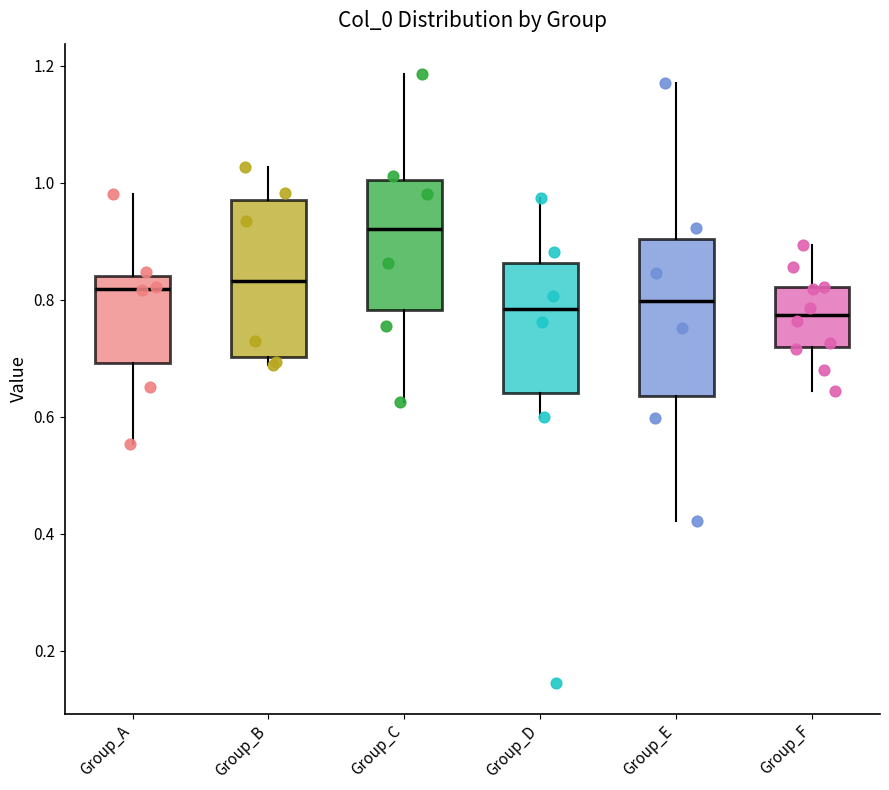

Where does the median line of the box for Group_A sit on the y-axis? The values are not printed on the chart, so give them approximately, as read against the axis.

0.82